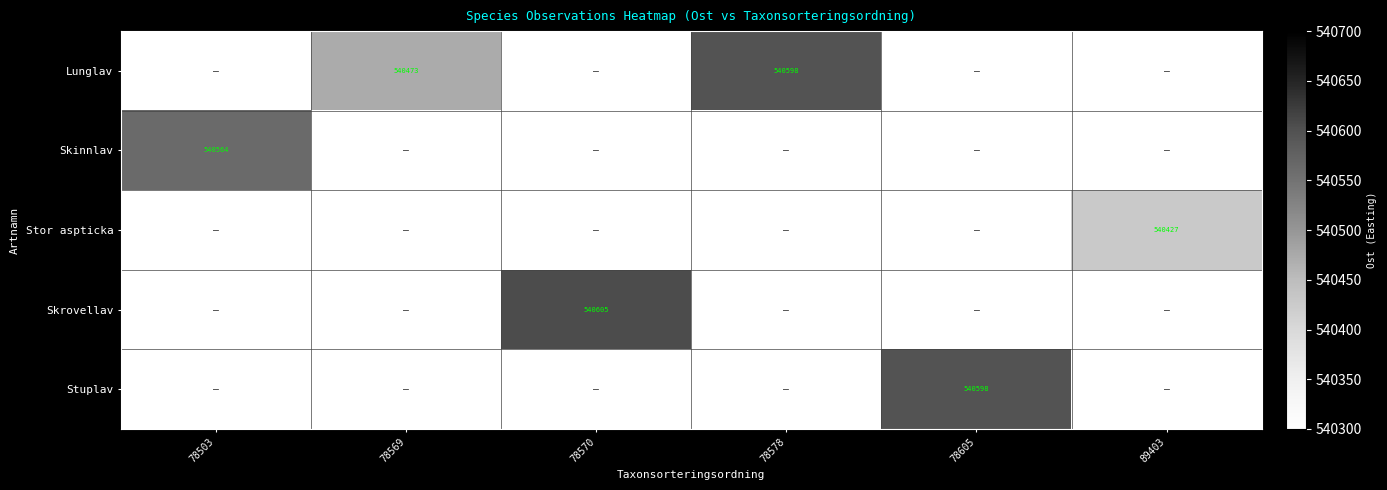

How many data points does each series have?

6